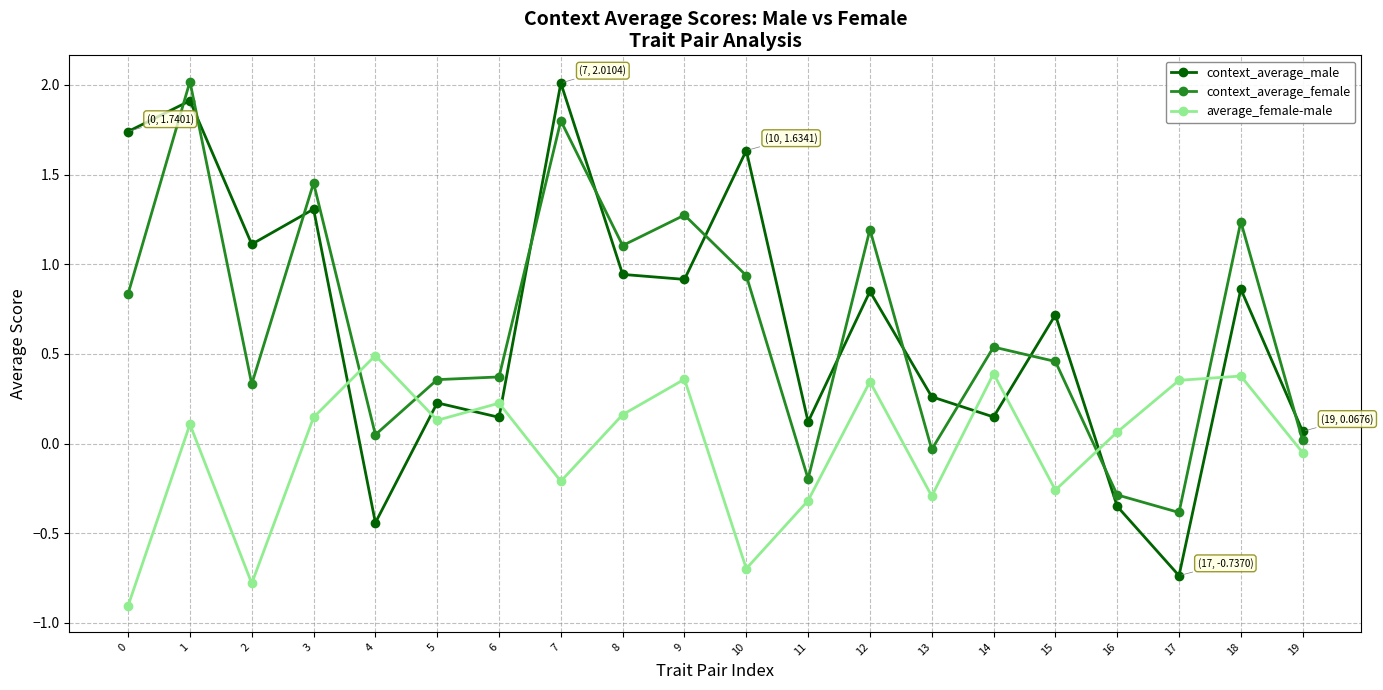

True or false: average_female-male has more than 0 interior local peaks.

True